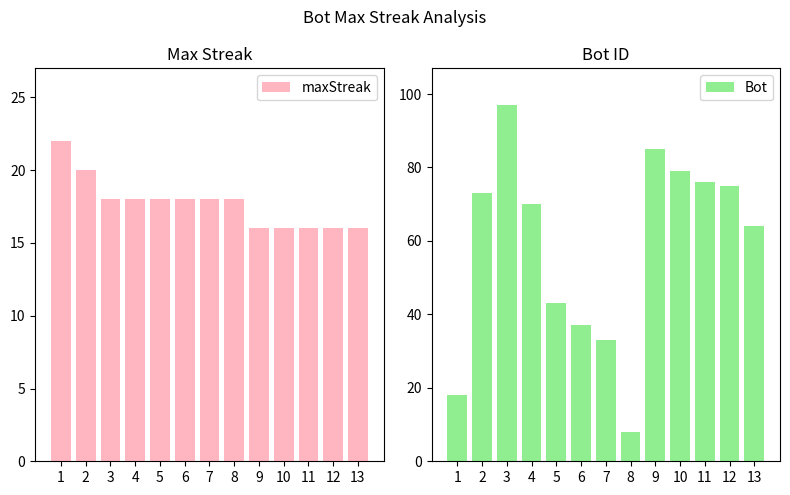

What is the value of the maxStreak bar at the 6th from the left?

18